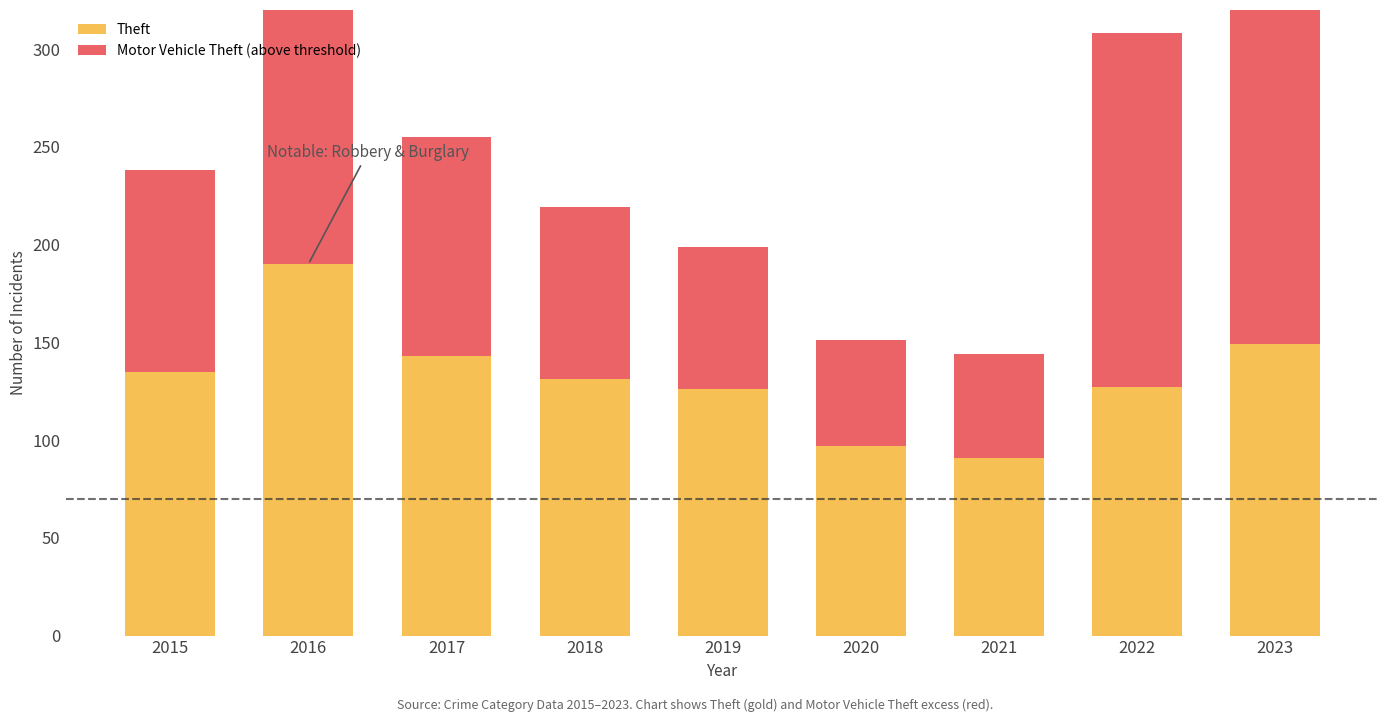

How many categories are shown in the chart?

9